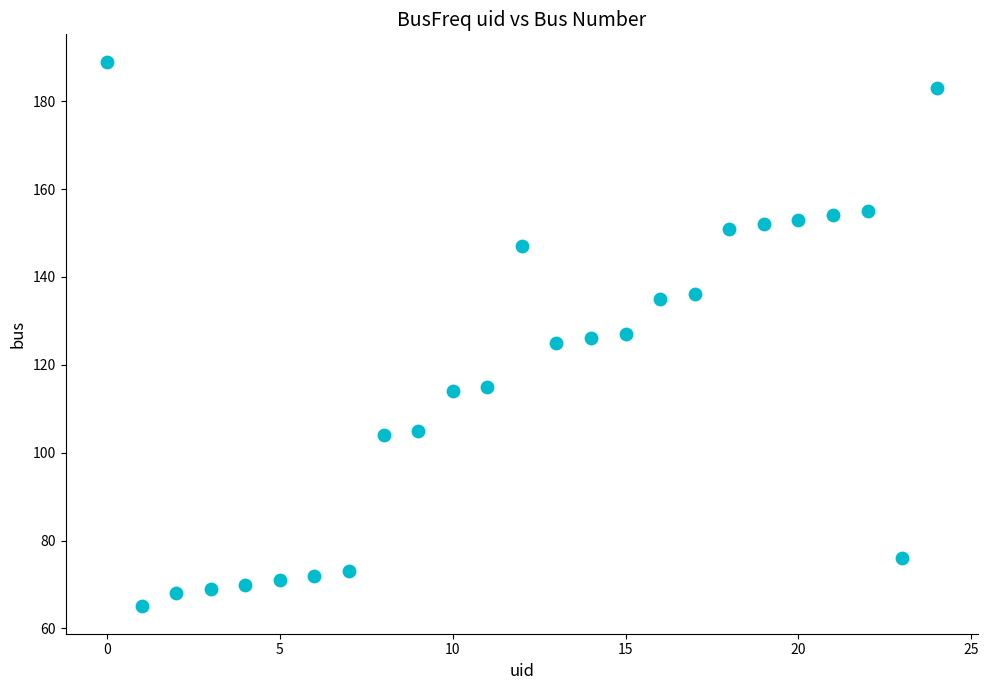

What is the range of Y values (max minus min)?

124